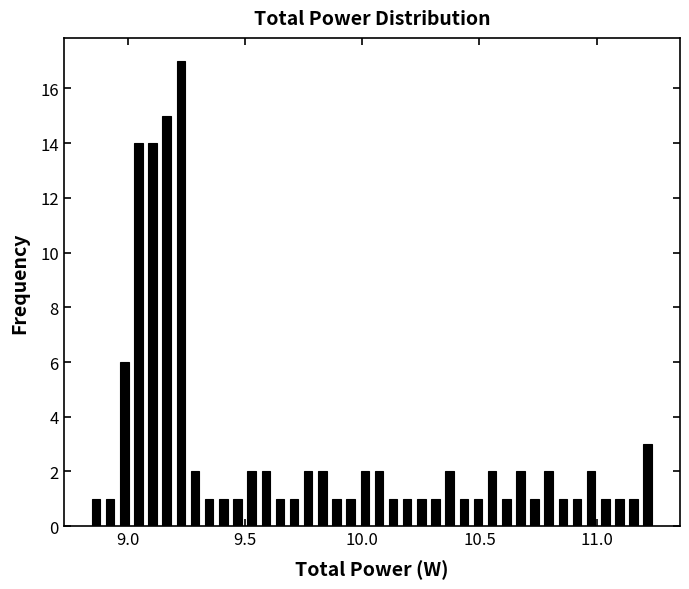

Around what value on the x-axis is the tallest bar? Give the approximate position of its centre, as read against the axis.

9.25